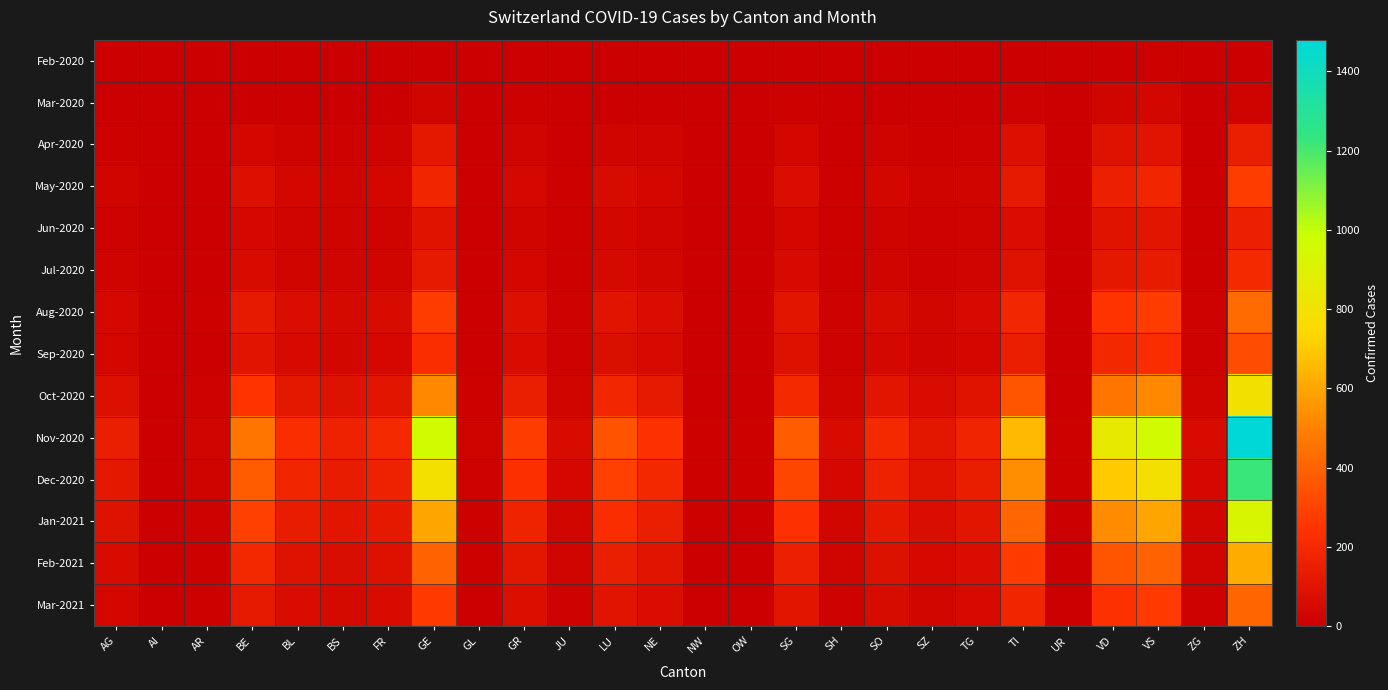

How many data points does each series have?

26